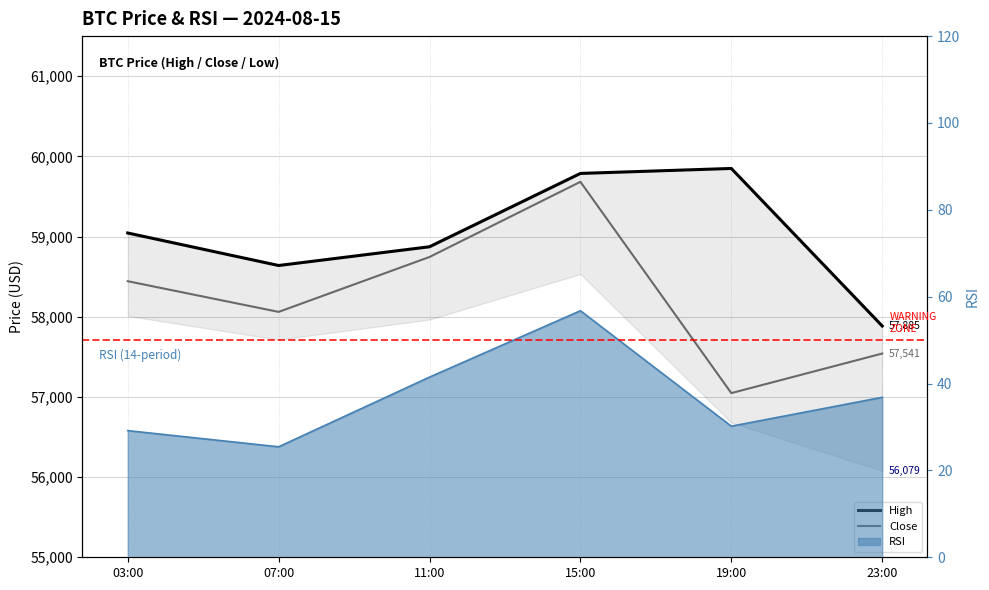

Reading left to right, list all the values displayed in this chart.

High: 03:00=59044.4	07:00=58639.0	11:00=58872.8	15:00=59787.4	19:00=59849.4	23:00=57885.0
Close: 03:00=58443.0	07:00=58060.4	11:00=58745.4	15:00=59682.8	19:00=57047.5	23:00=57541.1